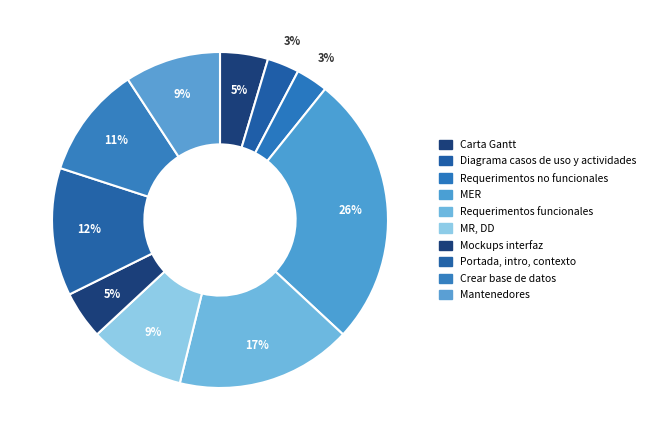

To the nearest percent, what is the average slice percentage?

10%